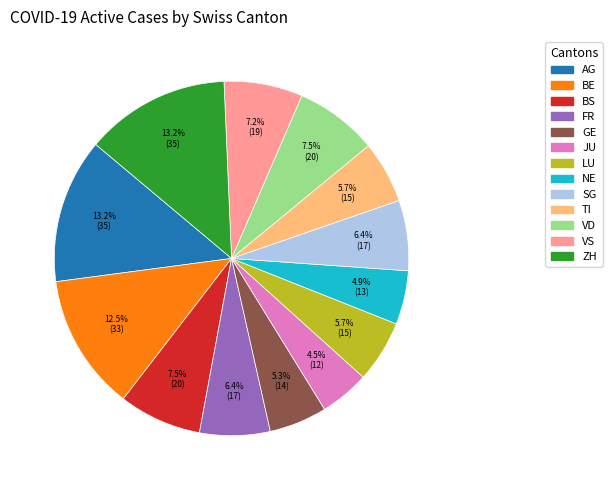

What percentage is the AG slice, to the nearest percent?

13%